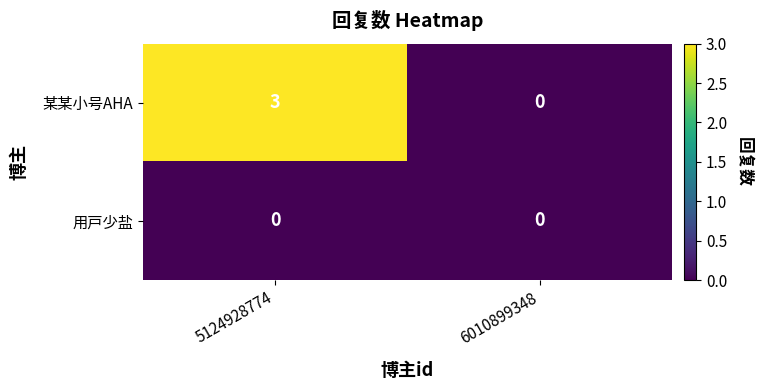

How many values in the 某某小号AHA series are below 3?

1